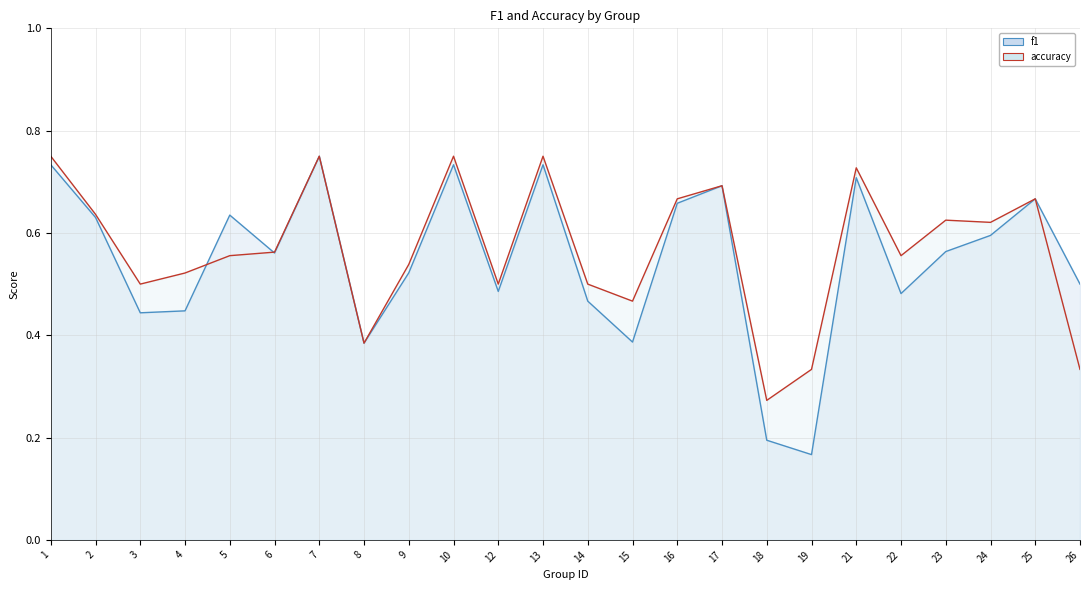

Count the f1 line values in the range 0 to 1.

24